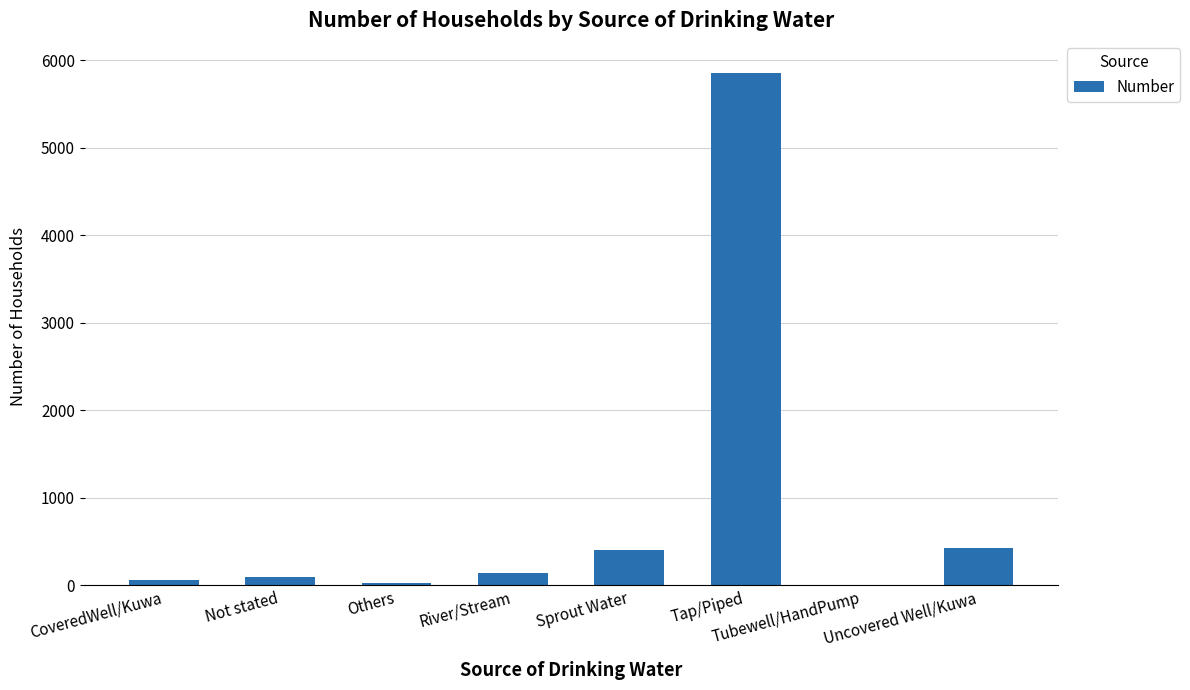

Approximately how many times larger is the value at Others compared to Sprout Water?

0.1